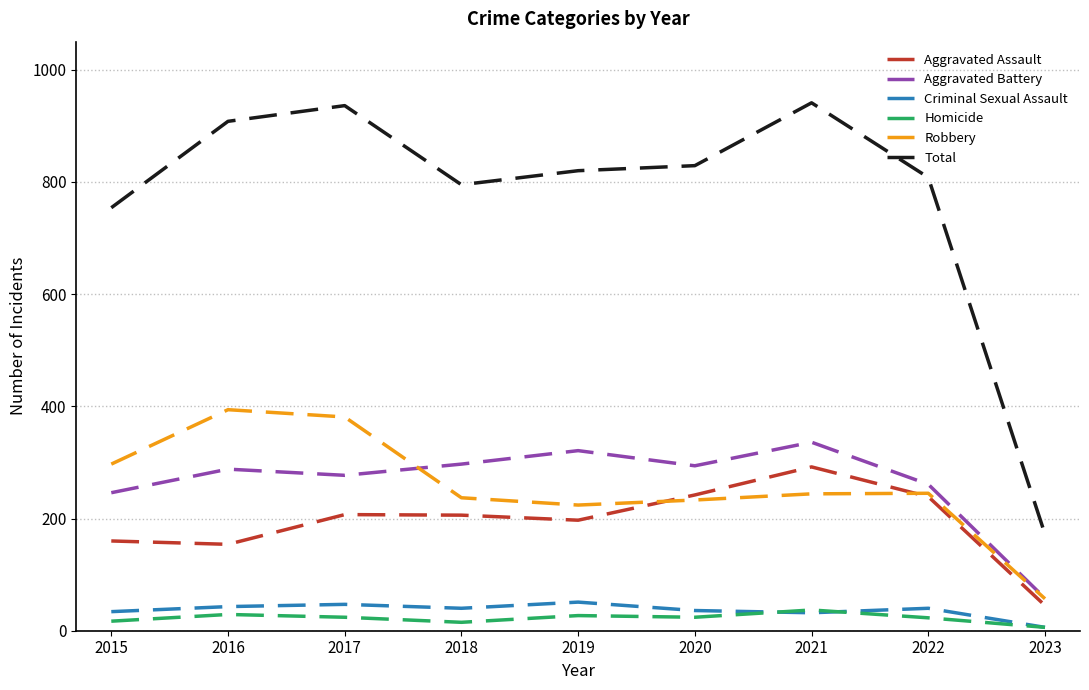

Which series has the largest total across all categories?

Total